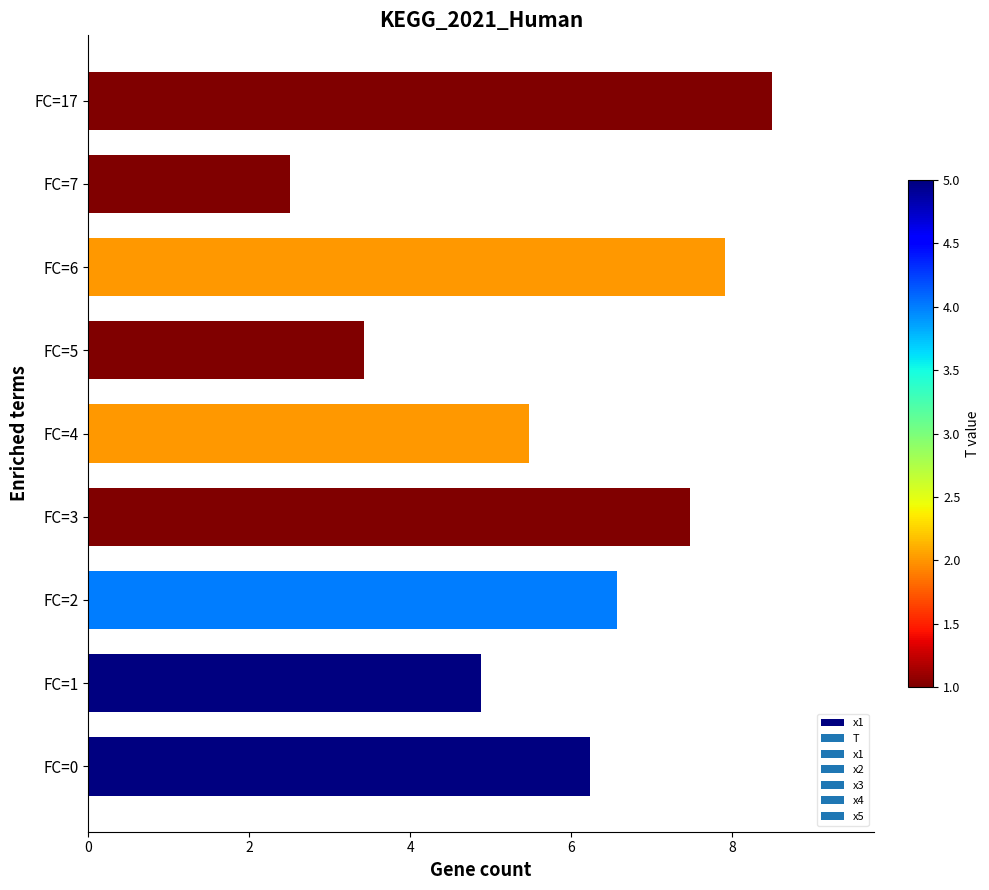

What is the smallest value displayed?

2.5